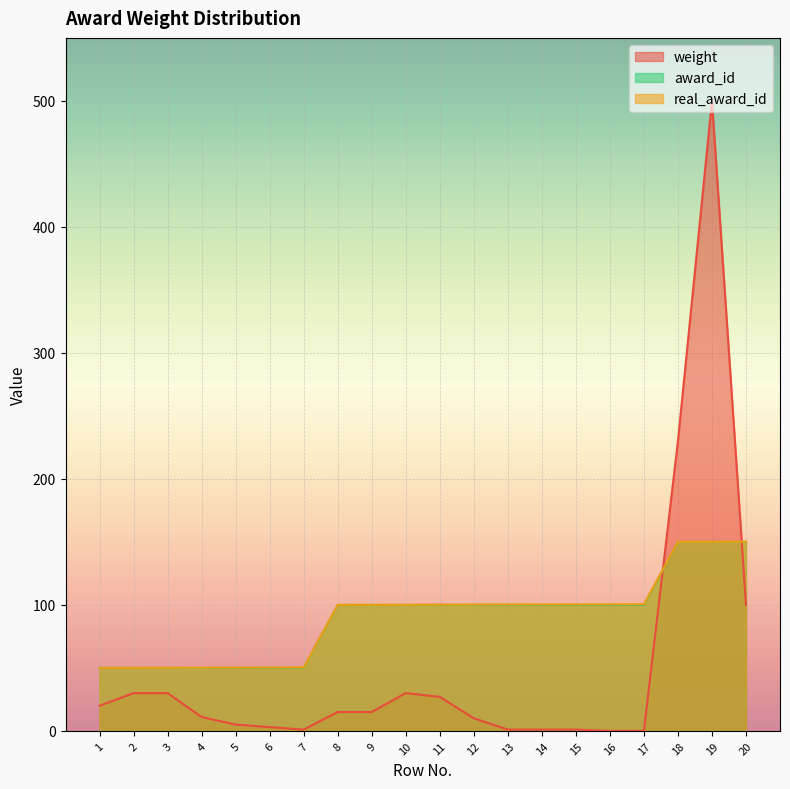

Which category has the lowest value in the real_award_id series?

1